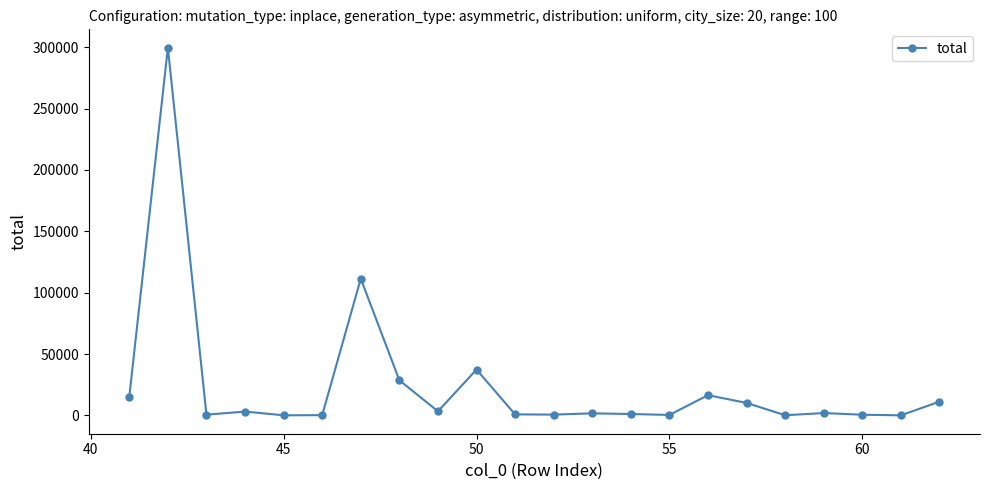

True or false: there are more than 0 points higher than both neighbors.

True